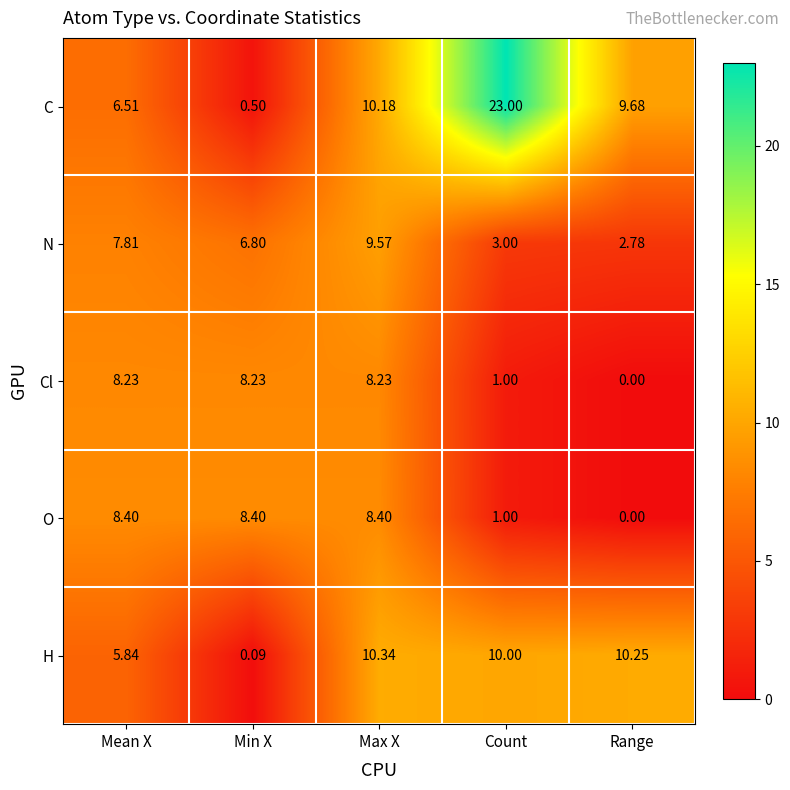

At which label is H closest to 5?

Mean X